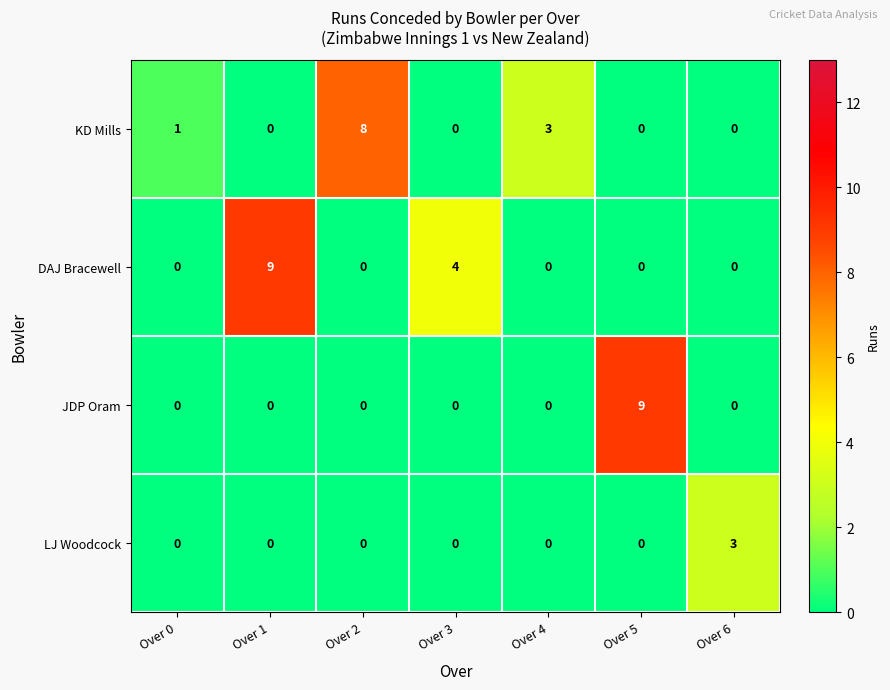

Reading left to right, what are all the values shown in this chart?

KD Mills: Over 0=1	Over 1=0	Over 2=8	Over 3=0	Over 4=3	Over 5=0	Over 6=0
DAJ Bracewell: Over 0=0	Over 1=9	Over 2=0	Over 3=4	Over 4=0	Over 5=0	Over 6=0
JDP Oram: Over 0=0	Over 1=0	Over 2=0	Over 3=0	Over 4=0	Over 5=9	Over 6=0
LJ Woodcock: Over 0=0	Over 1=0	Over 2=0	Over 3=0	Over 4=0	Over 5=0	Over 6=3